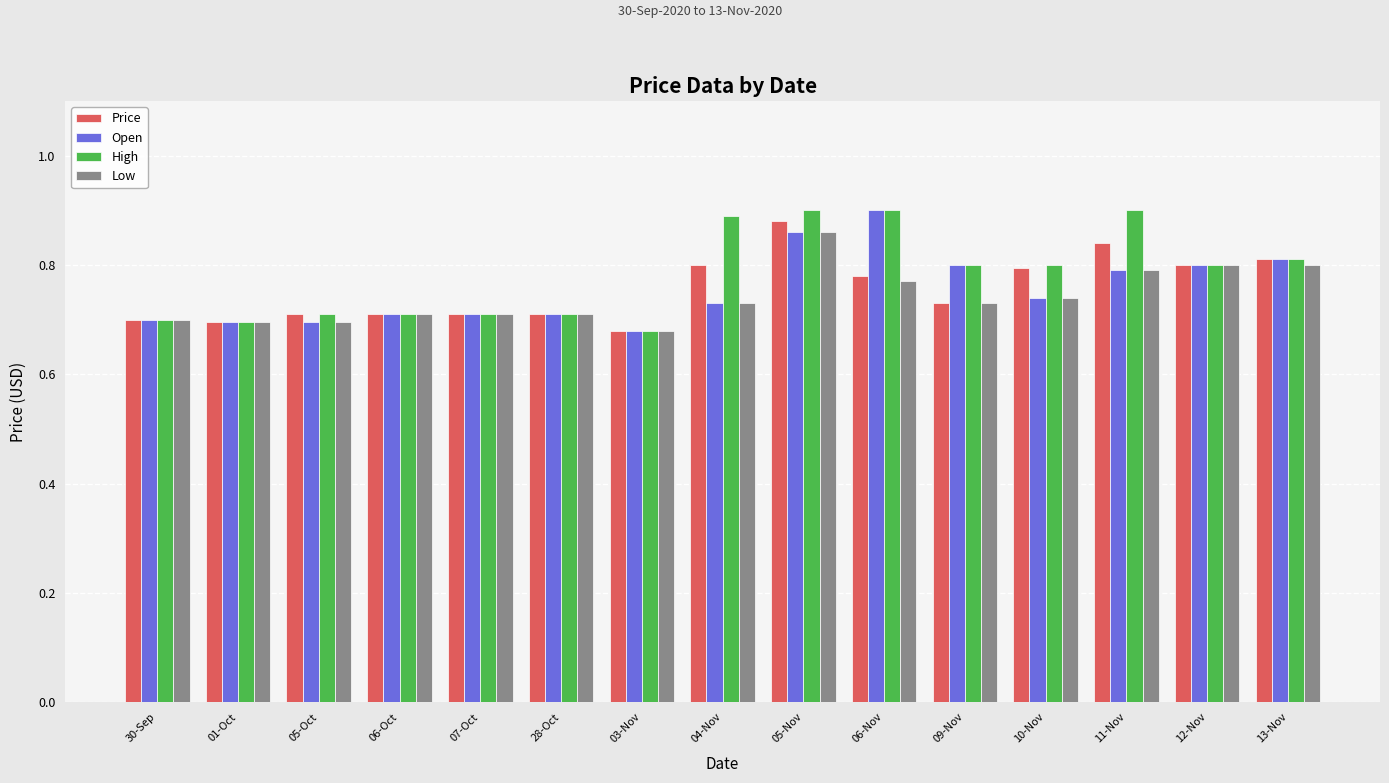

Is it true that Price equals 0.8 at 06-Nov?

True